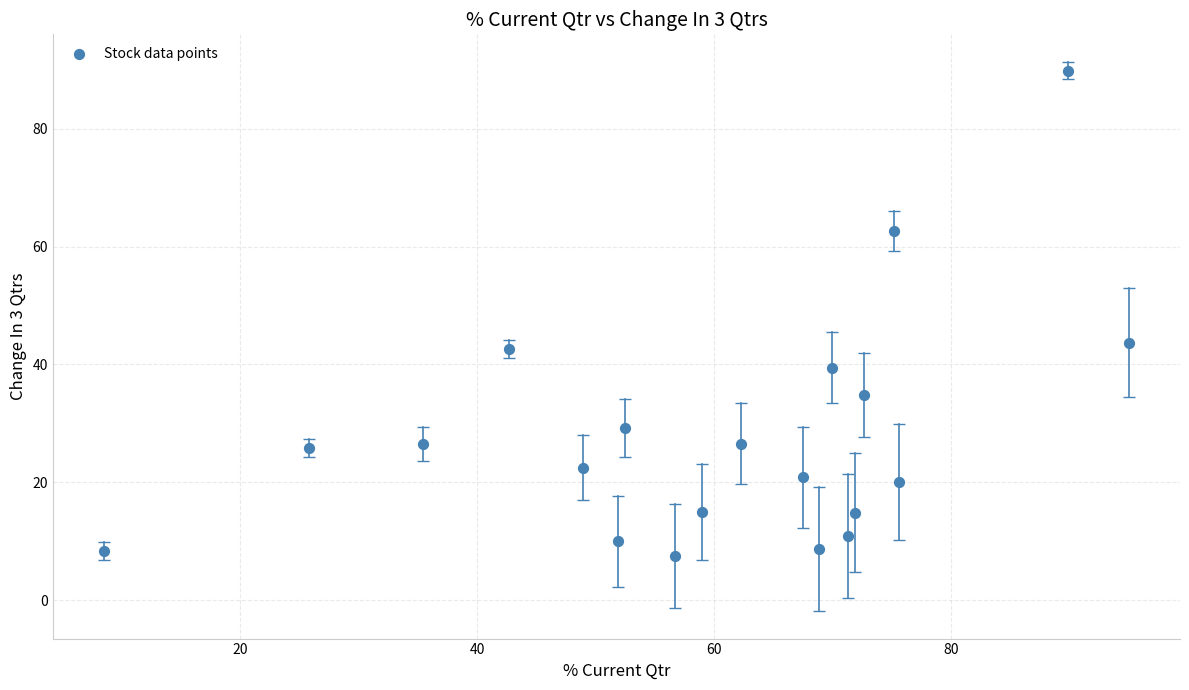

What Y value in the scatter plot is closest to 48?

43.7